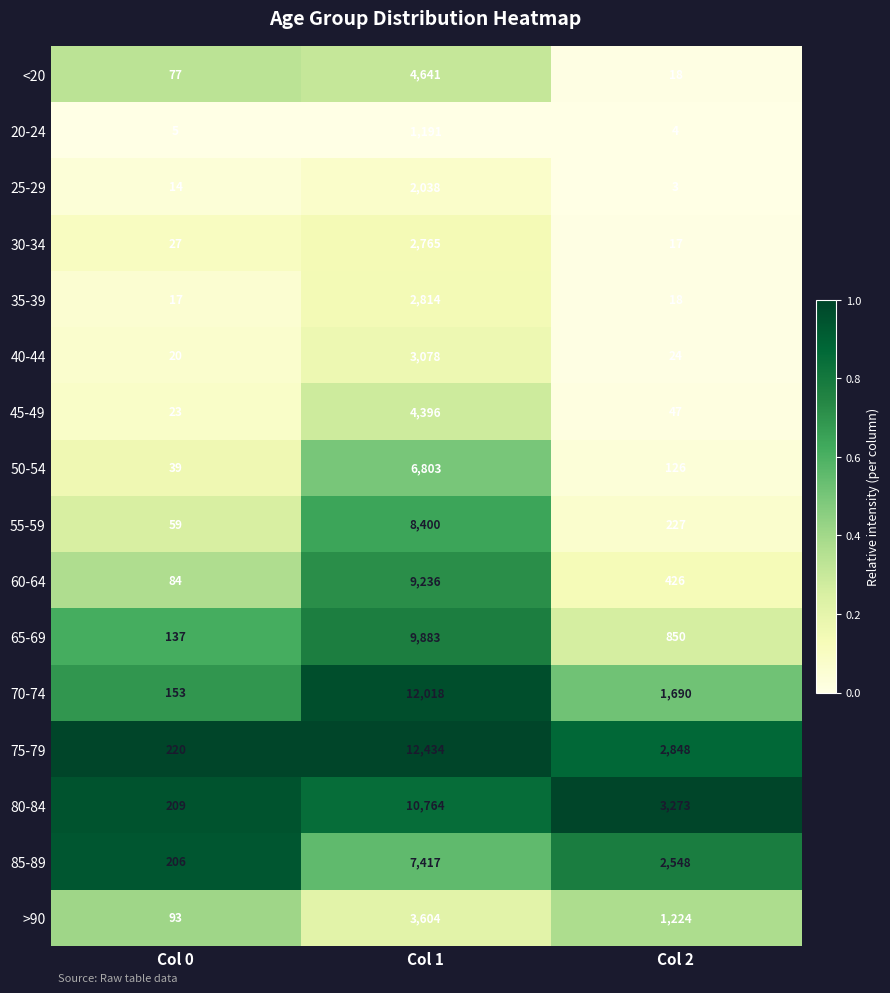

What is the difference between the highest and lowest values at Col 1?

11243